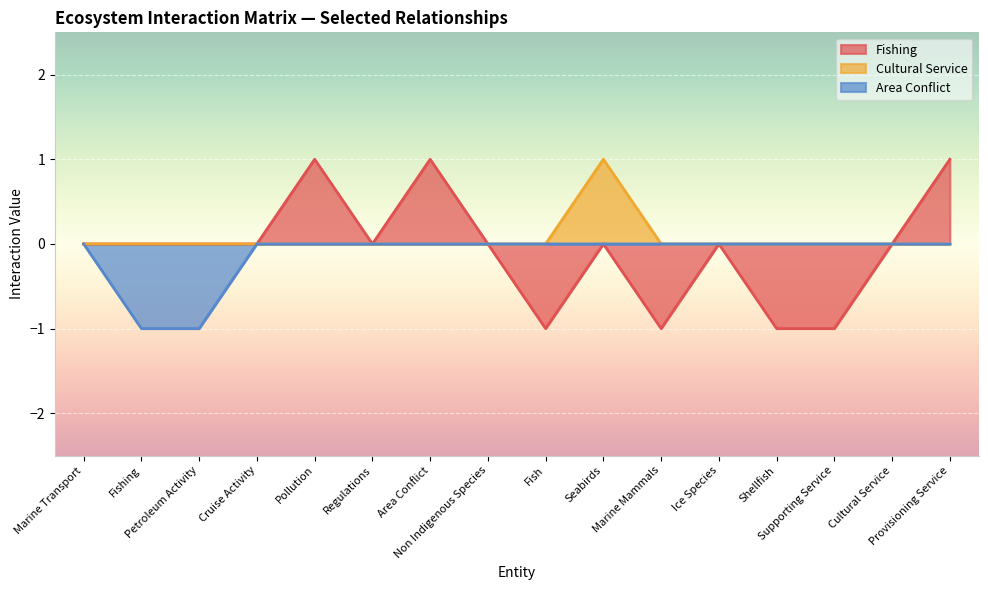

Which category has the lowest value in the Cultural Service series?

Marine Transport